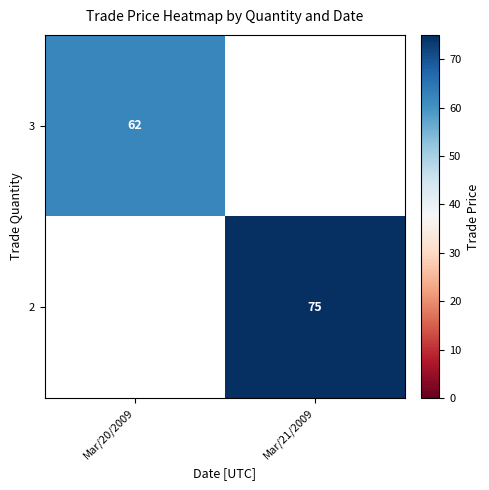

What is the maximum value shown in the chart?

75